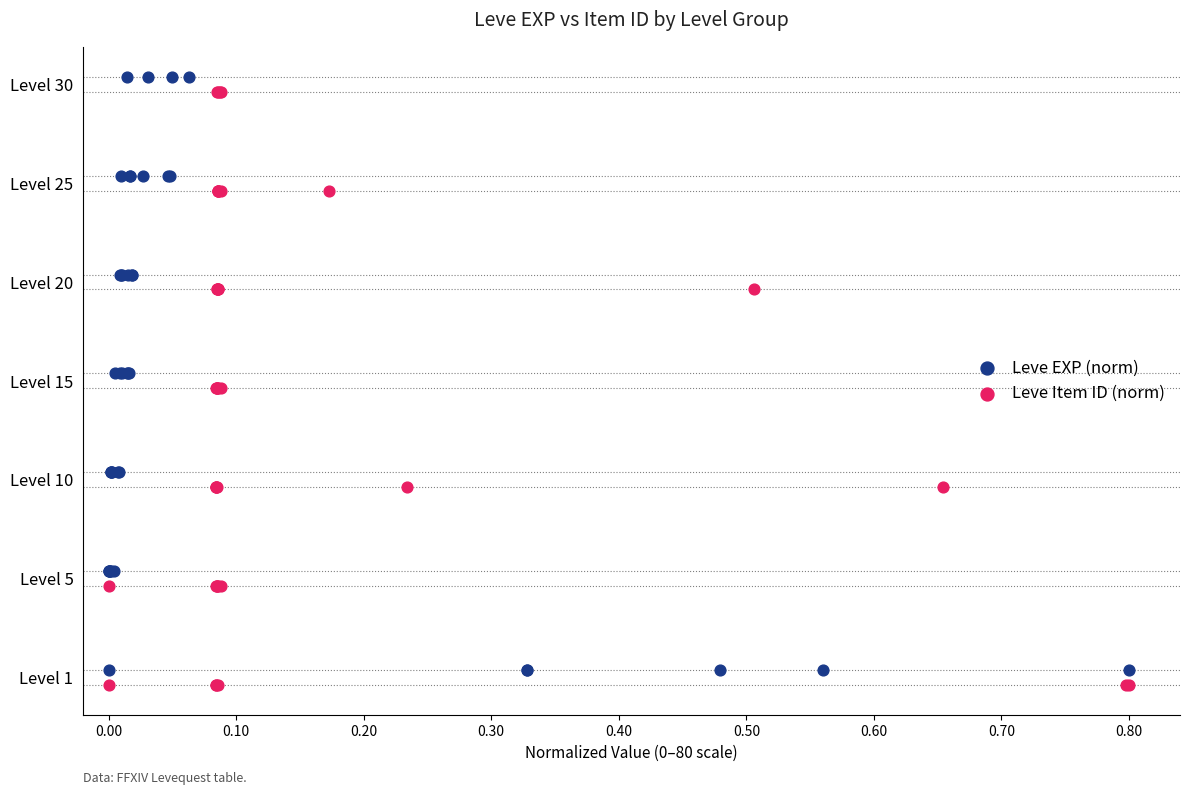

Which series reaches the maximum Y coordinate?

Leve EXP (norm)